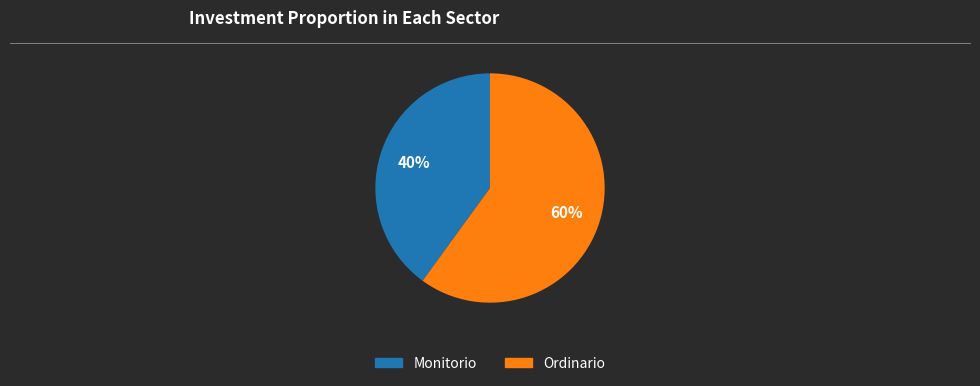

What is the ratio of the value at Monitorio to the value at Ordinario?

0.7